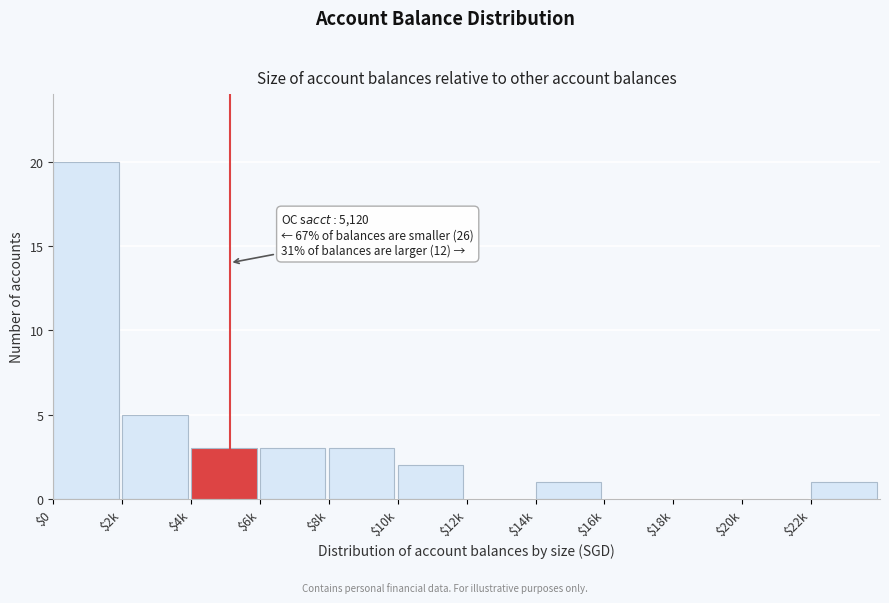

What is the sum of all values?

38